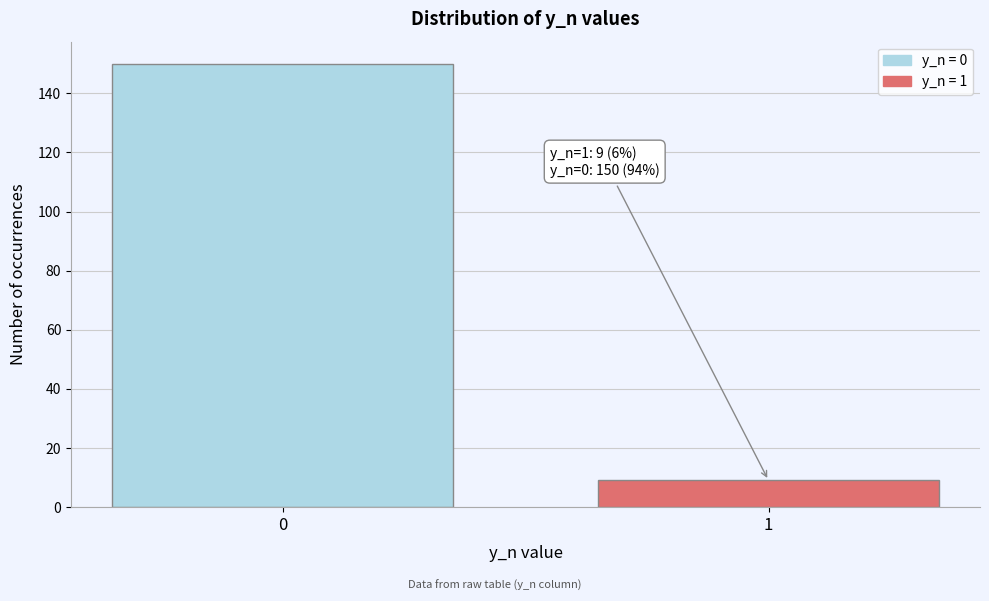

Reading left to right, list all the values displayed in this chart.

150	9